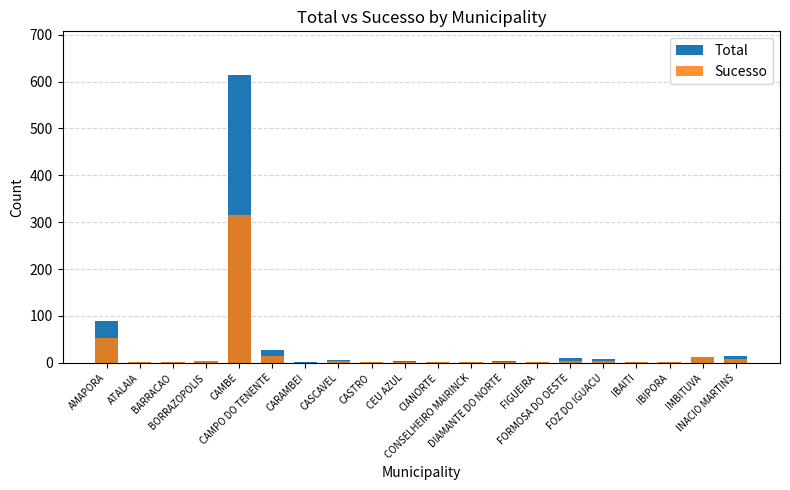

Which label corresponds to the smallest value in the chart?

CARAMBEI